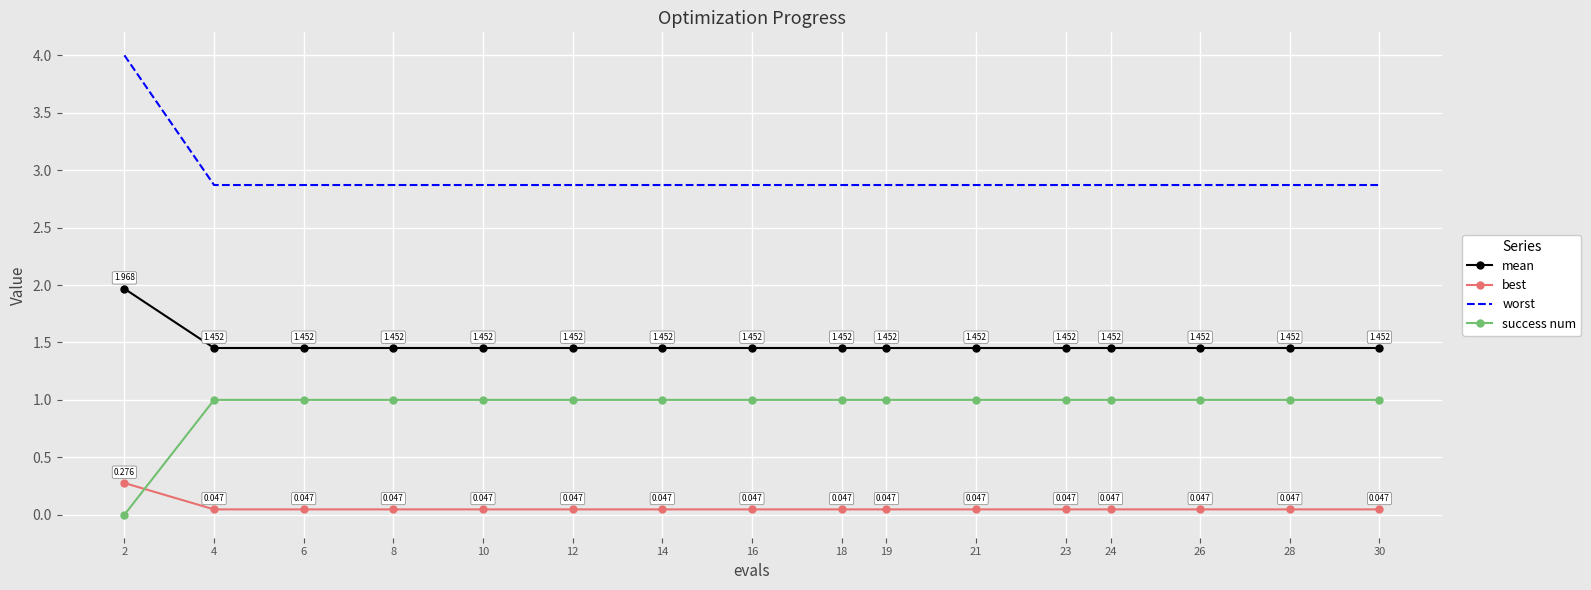

What are all the series names shown in the legend?

mean, best, worst, success num